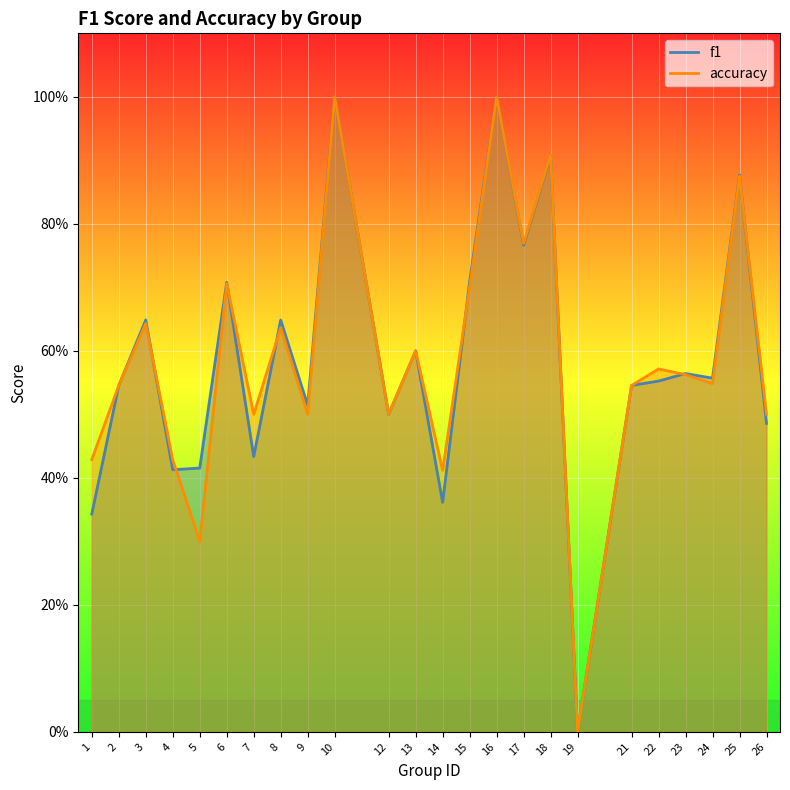

How many data points does each series have?

24